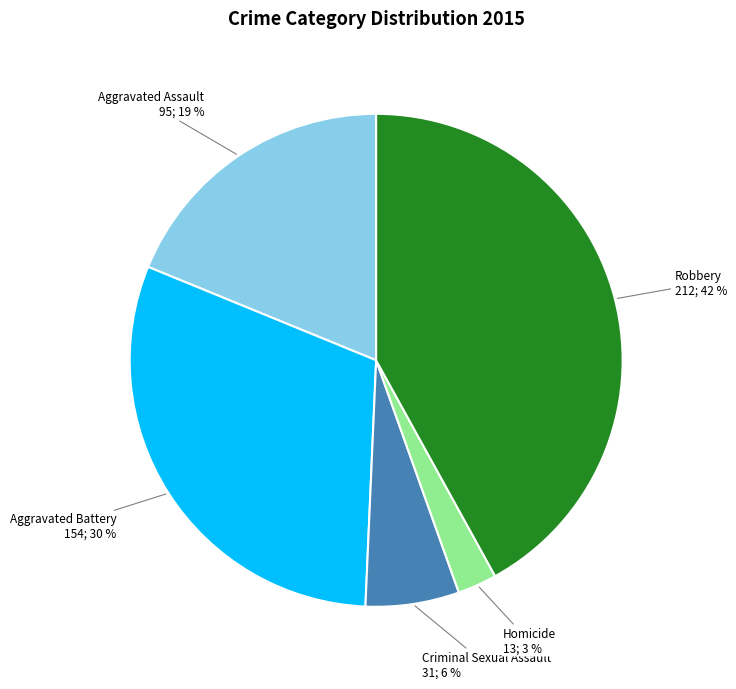

To the nearest percent, what is the difference between the Criminal Sexual Assault and Aggravated Battery slice percentages?

24%